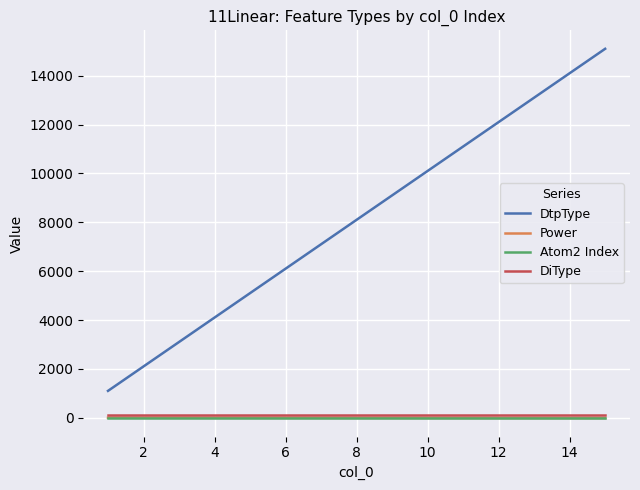

True or false: Power and DtpType cross at least once.

False